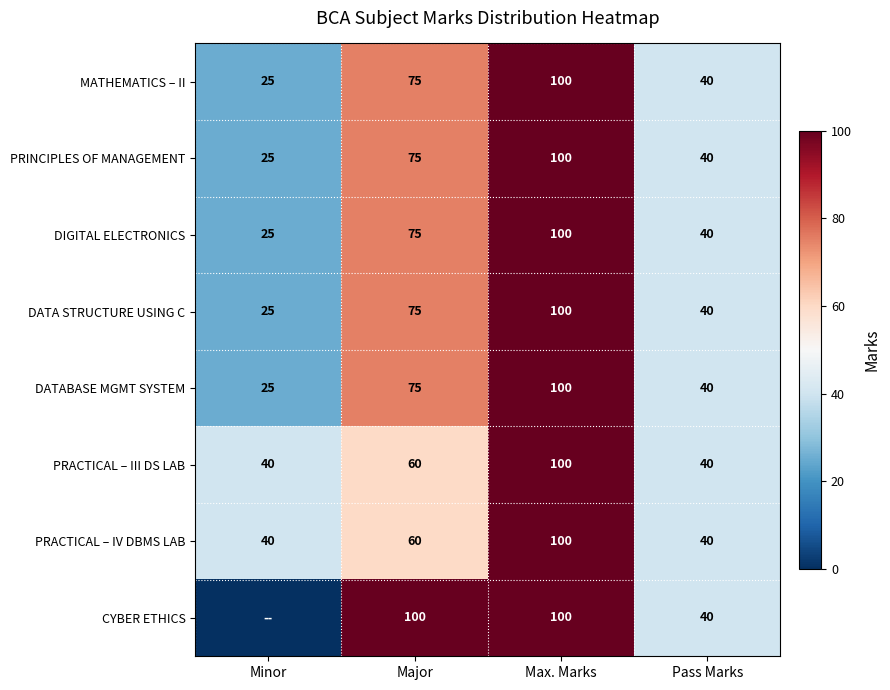

How many data points in DATA STRUCTURE USING C are less than 75?

2